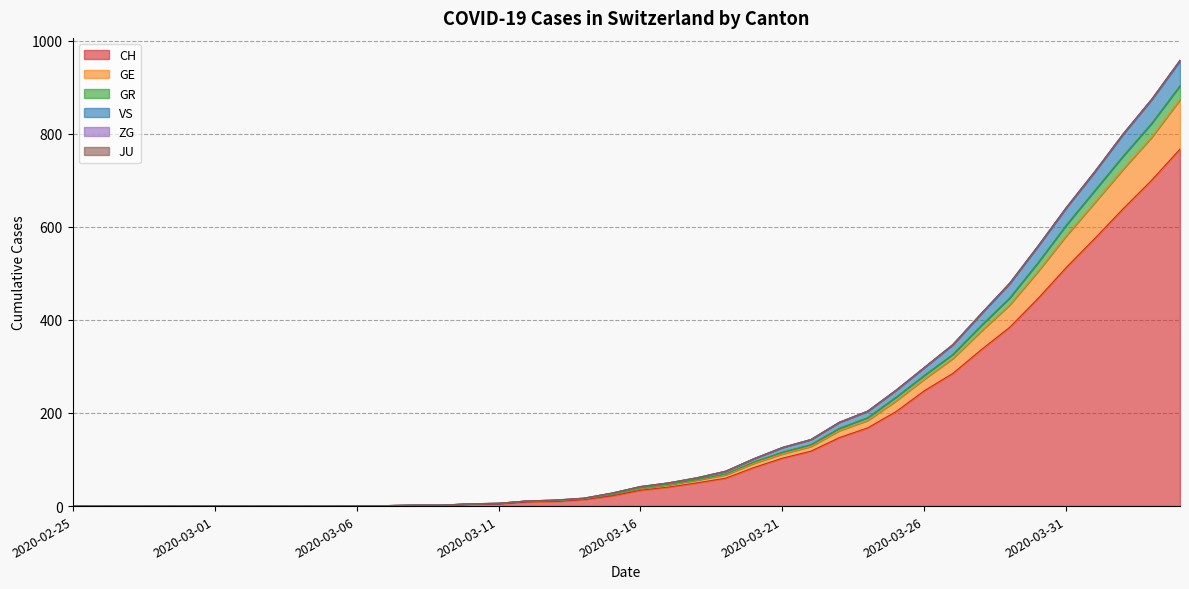

True or false: CH has a value of 9 at 2020-03-12.

True